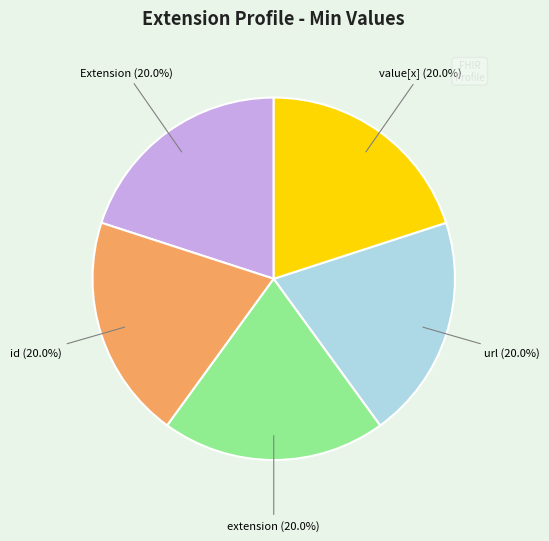

Does any single category account for the majority?

No